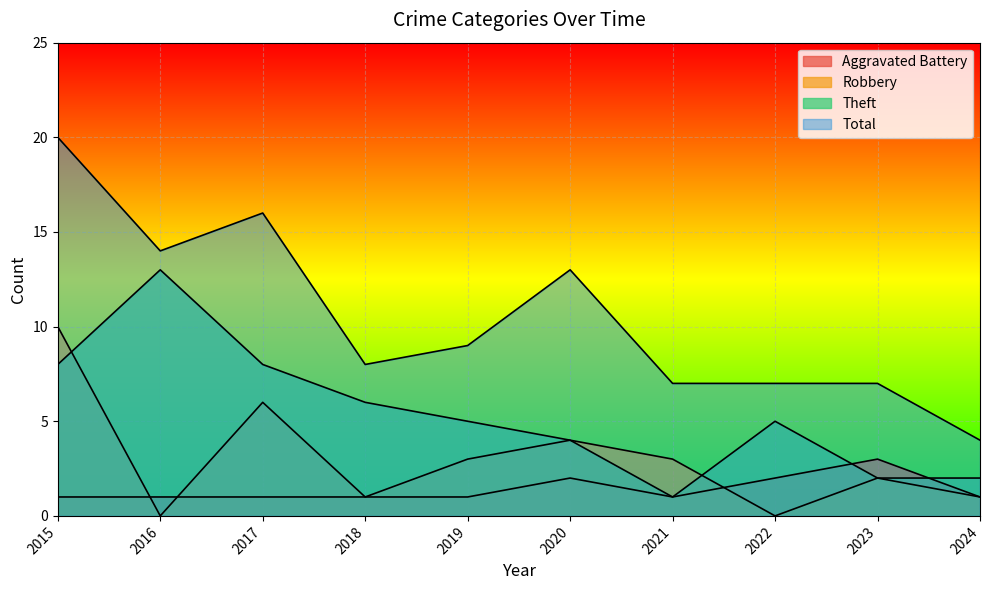

Between 2019 and 2015, which is larger?

2019